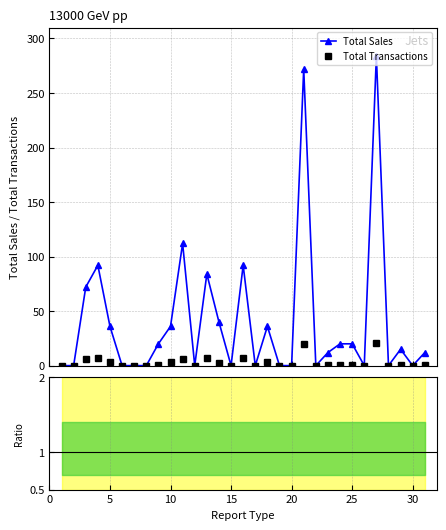

How many series are shown in this chart?

2